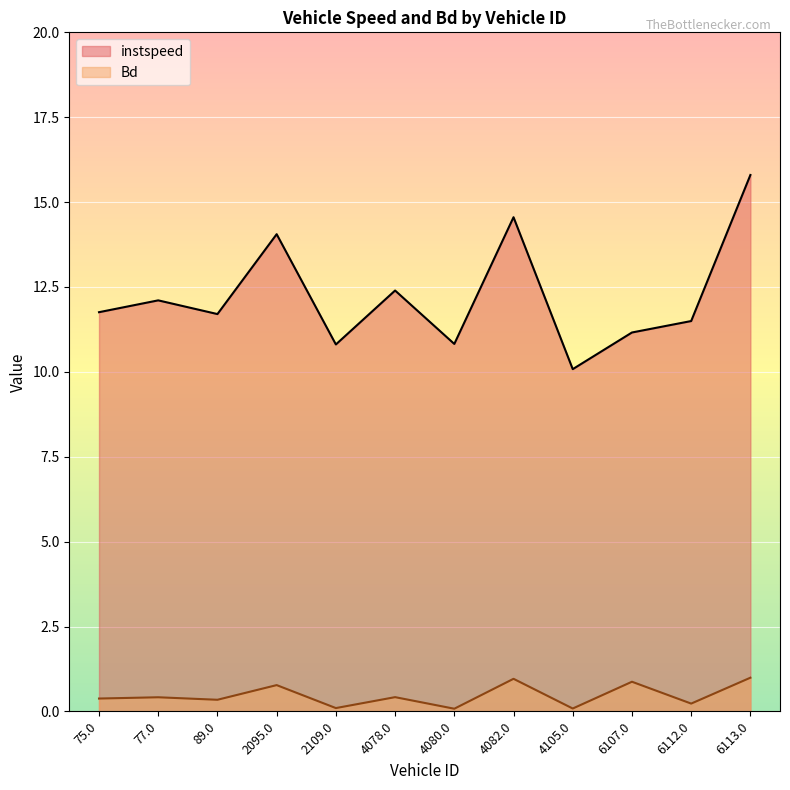

What is the label of the 10th point from the right?

89.0